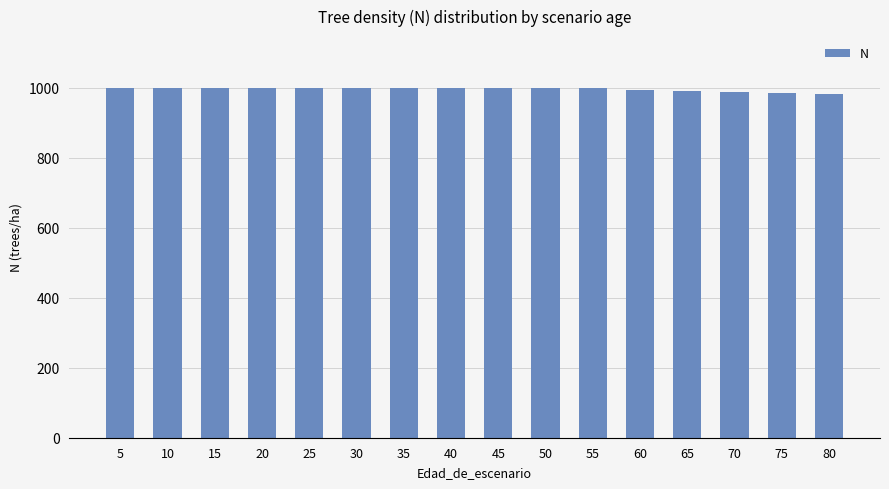

Approximately how many times larger is the value at 10 compared to 15?

1.0